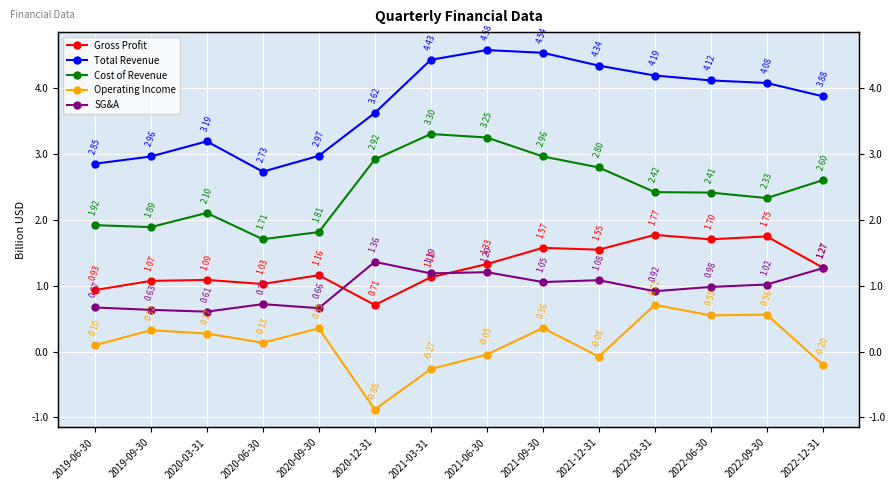

At which category does the chart reach its peak across all series?

2021-06-30